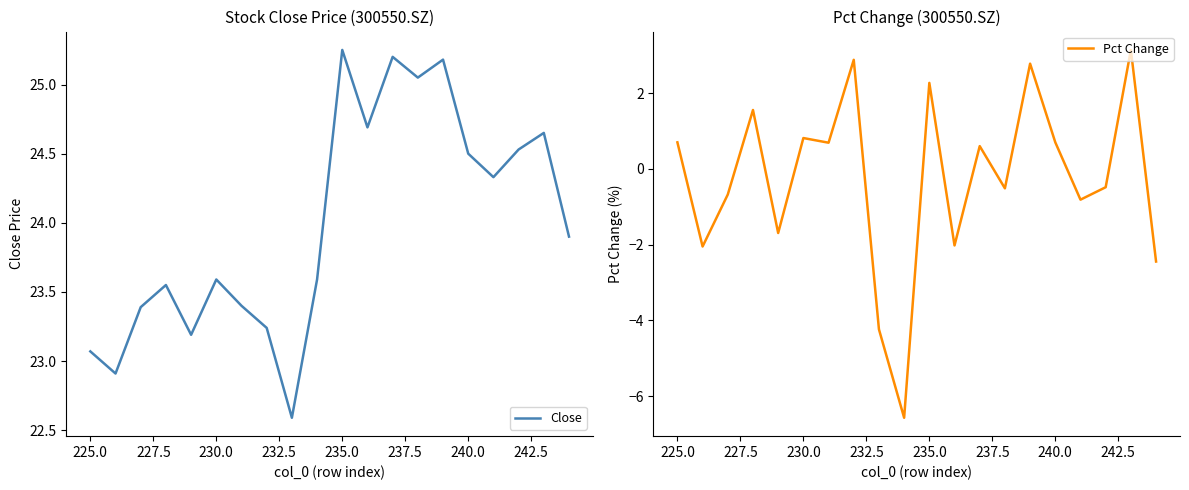

Which series has the widest spread of values?

Pct Change